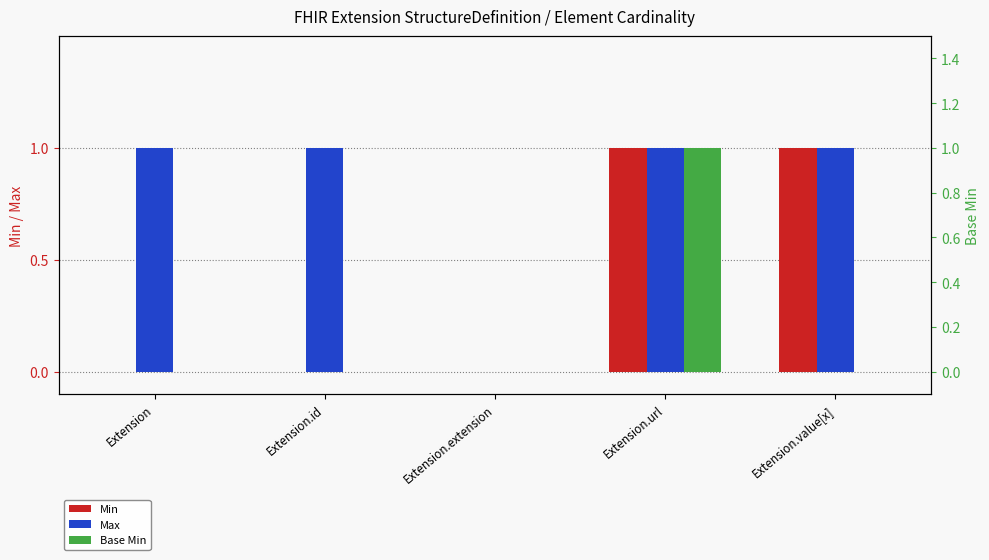

Which series has the widest spread of values?

Min